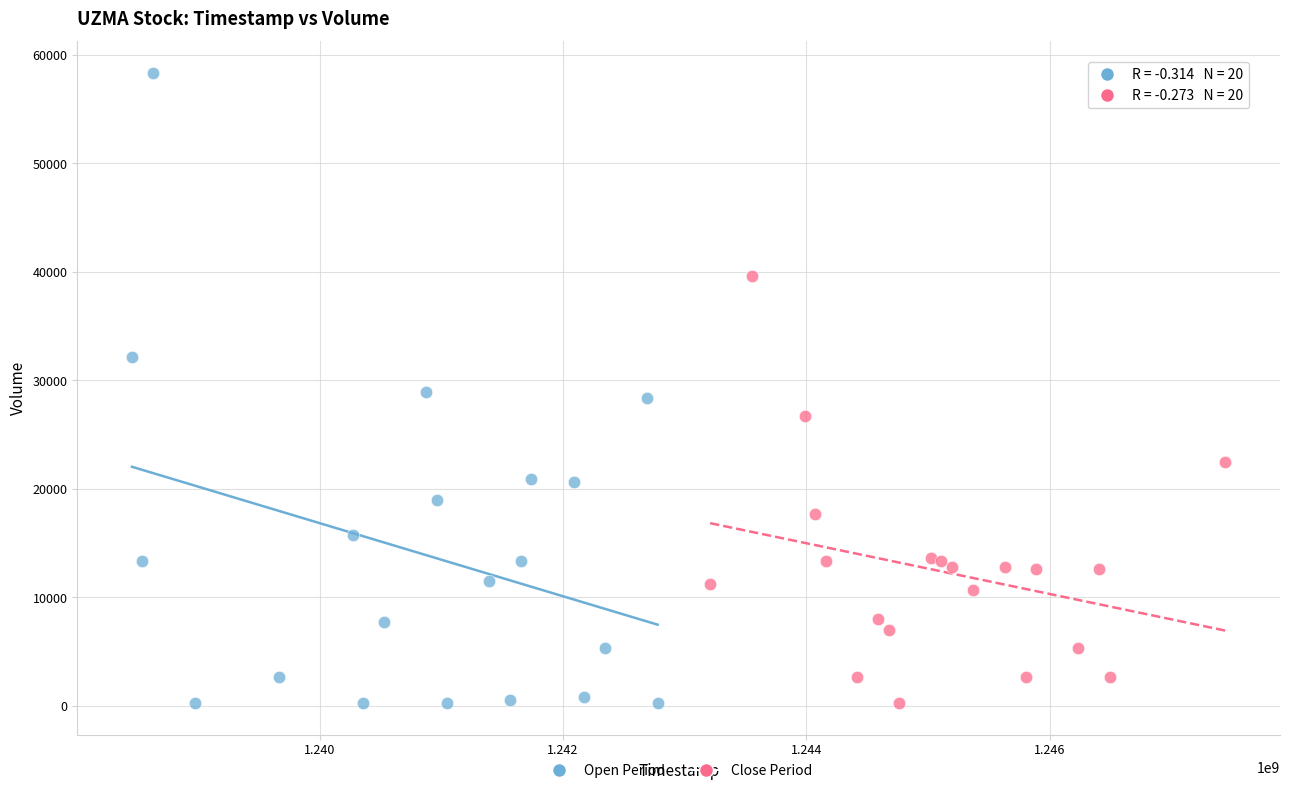

Which series reaches the maximum Y coordinate?

Open Period